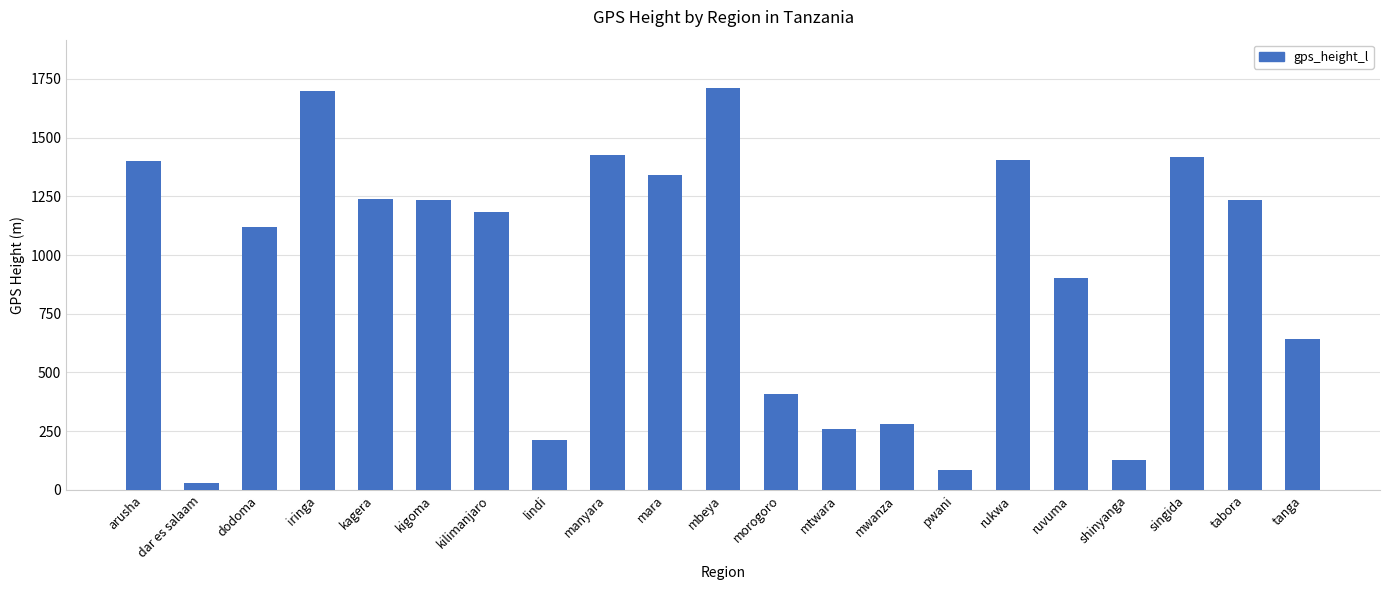

What position from the right is kigoma?

16